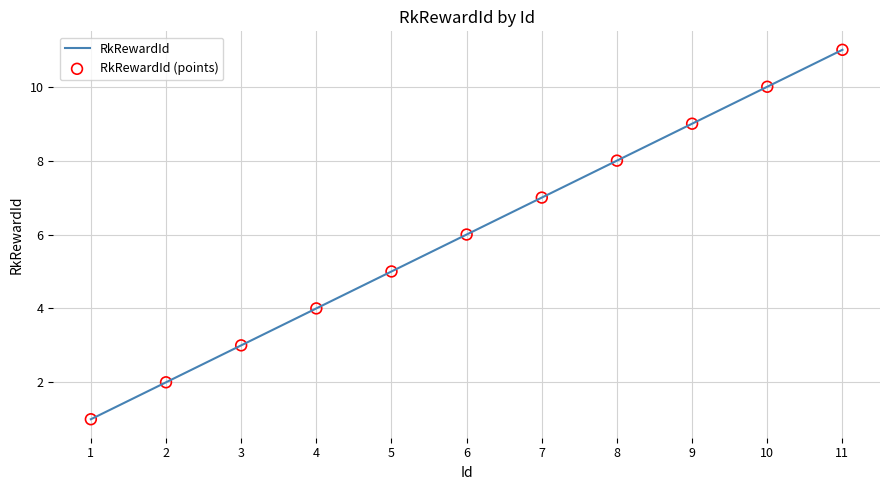

Rank the categories by value from highest to lowest.

11, 10, 9, 8, 7, 6, 5, 4, 3, 2, 1